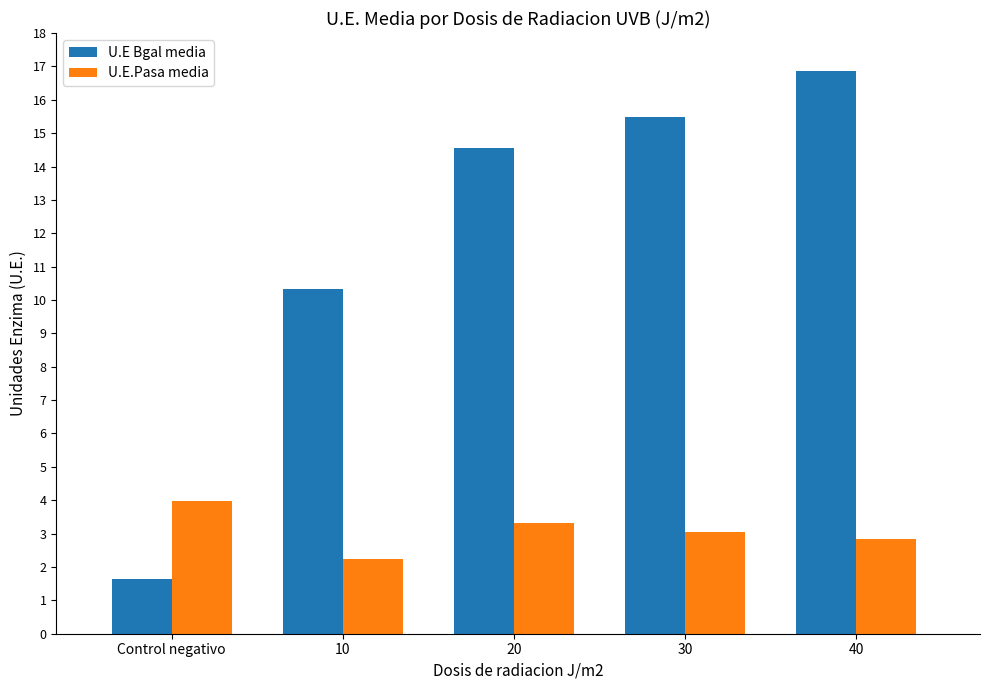

Reading left to right, extract all data points from this chart.

U.E Bgal media: Control negativo=1.6	10=10.3	20=14.6	30=15.5	40=16.9
U.E.Pasa media: Control negativo=4.0	10=2.2	20=3.3	30=3.1	40=2.9